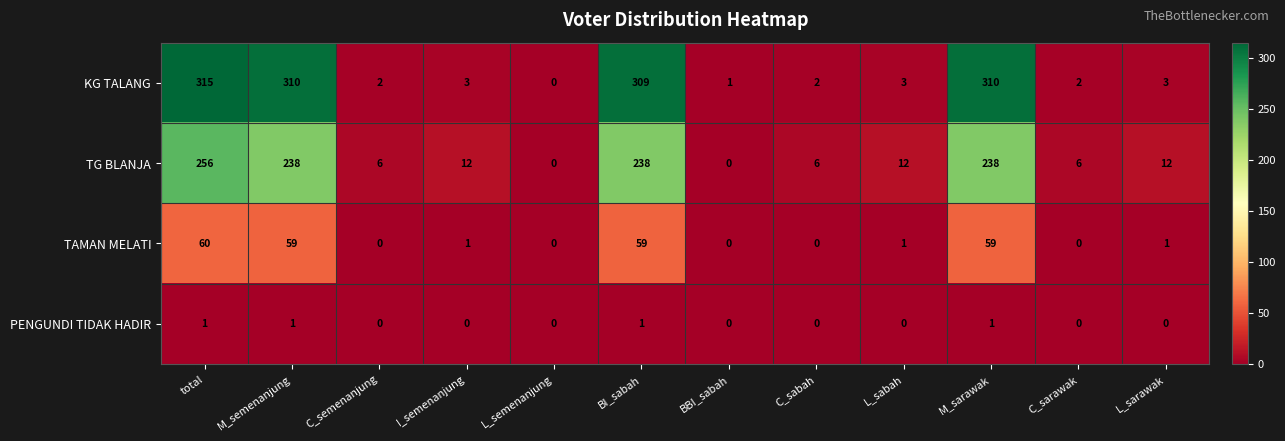

What is the total value across all series at M_sarawak?

608